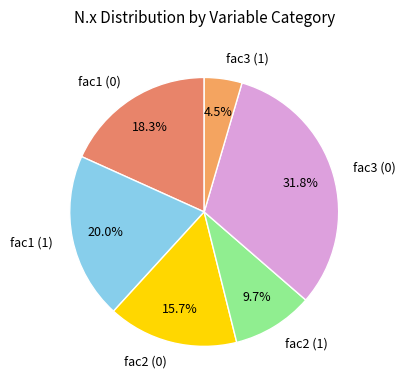

Which category has the smallest portion of the pie?

fac3 (1)